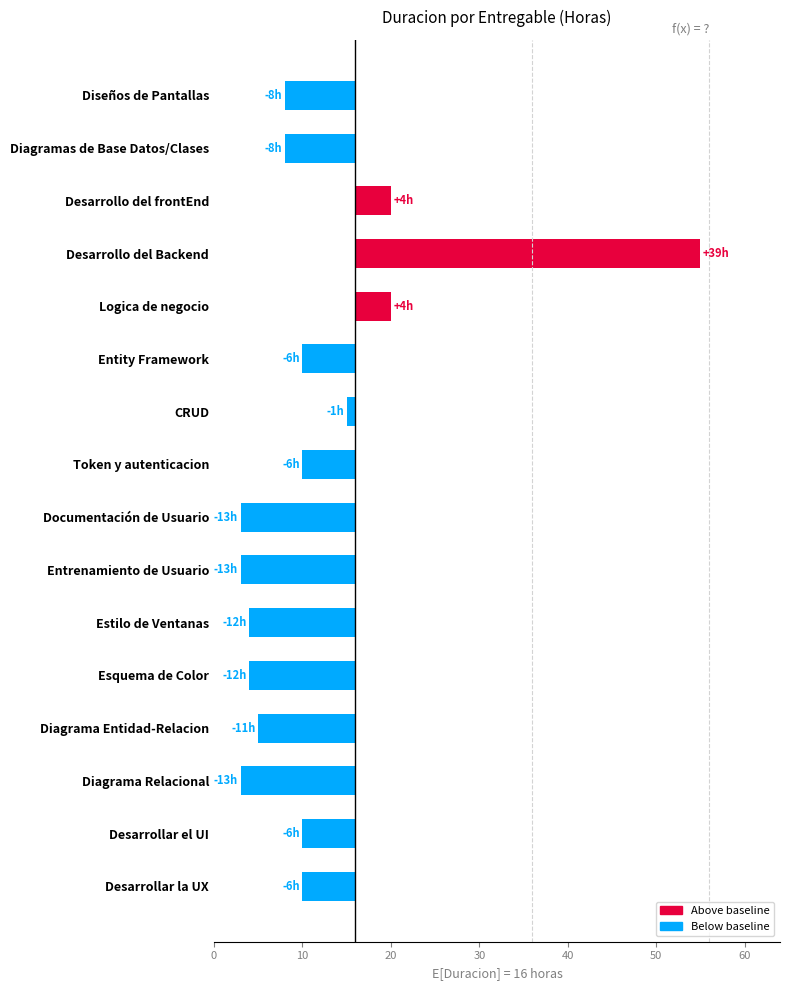

The value at Desarrollar la UX is -6. True or false?

True